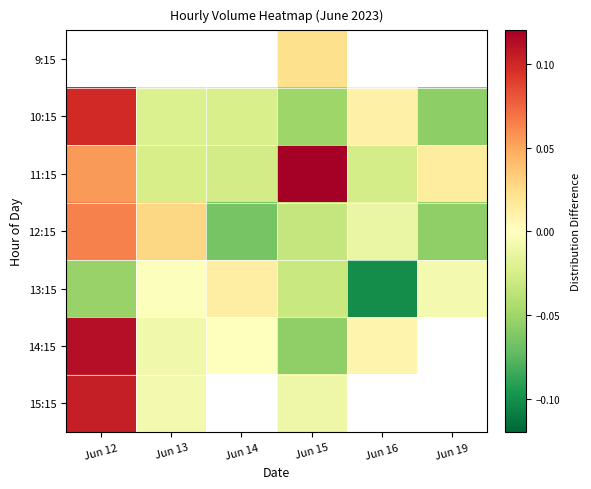

How many positive values does the 13:15 series have?

1